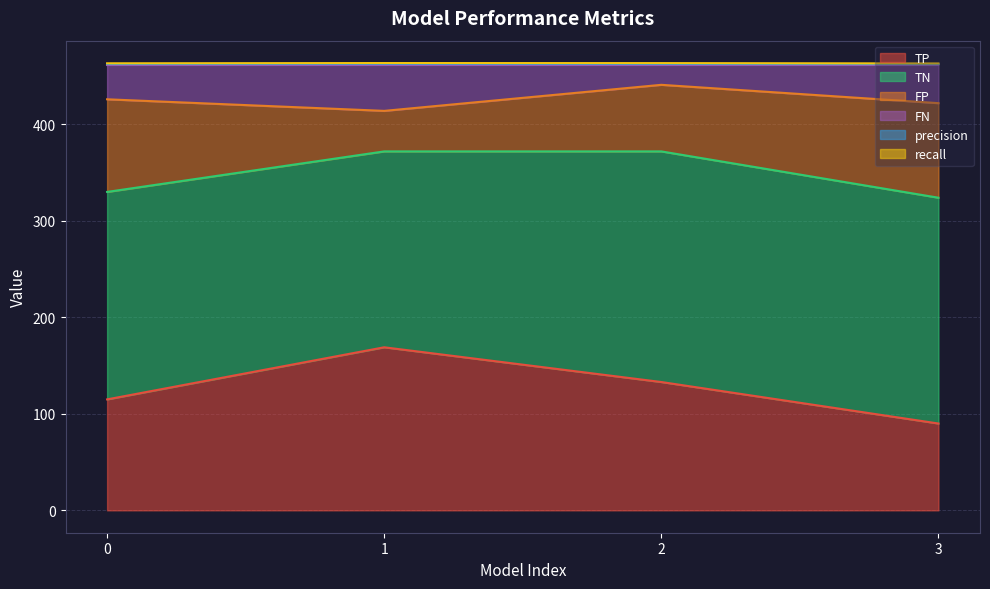

What is the minimum value shown in the chart?

90.0